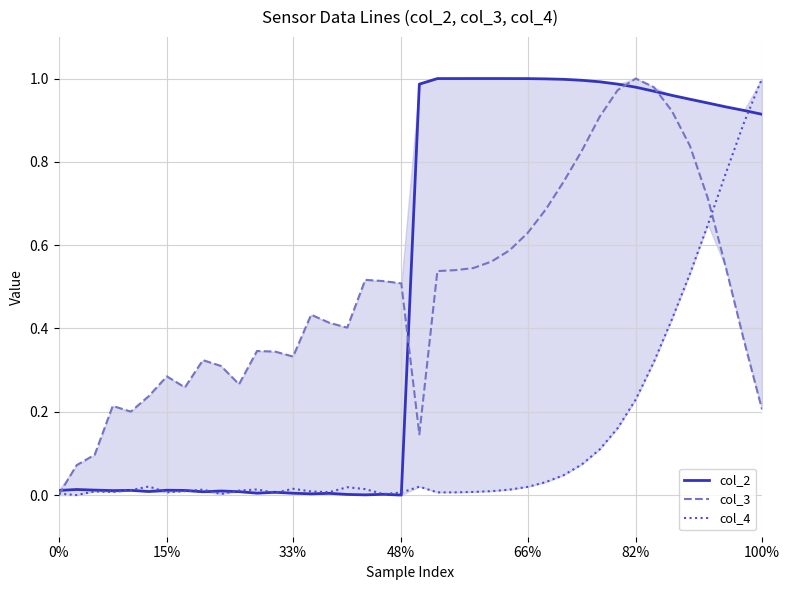

What is the sum of the col_3 values at 35 and 23?

1.4